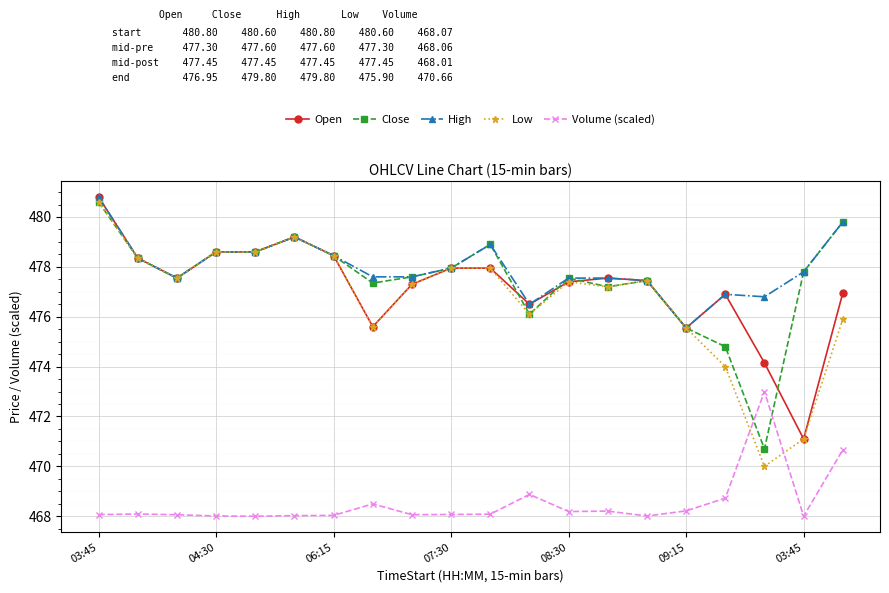

What is the lowest value of the Open series?

471.1